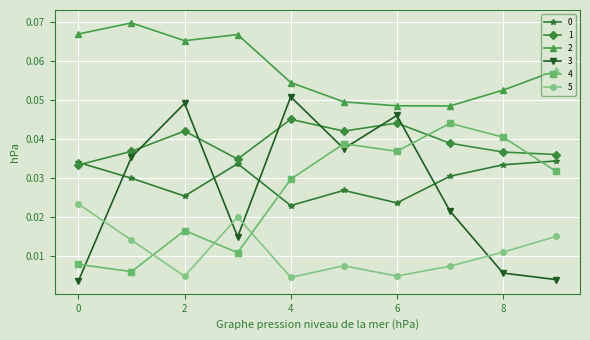

In 0, how many points are lower than both neighbors (excluding endpoints)?

3